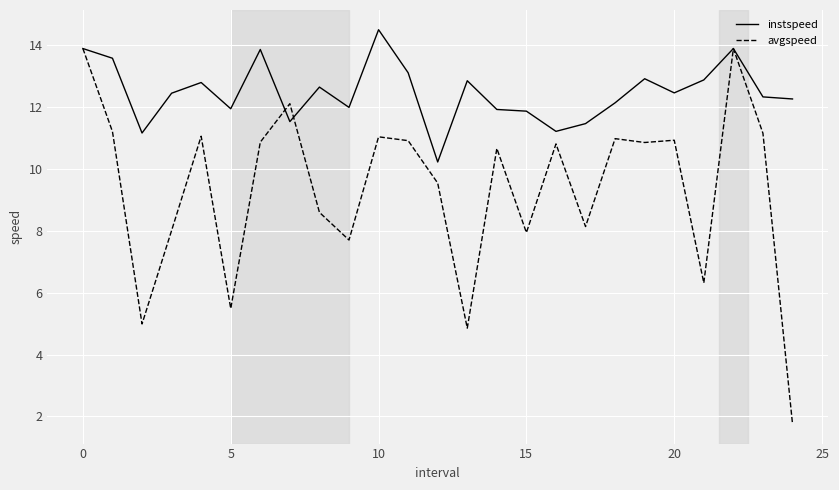

List the series in order of their peak value, highest first.

instspeed, avgspeed